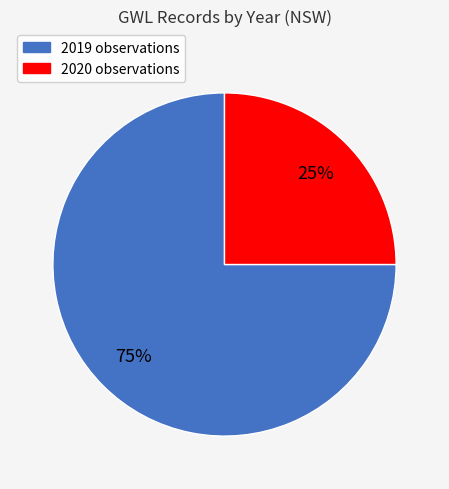

How many segments does this pie chart have?

2